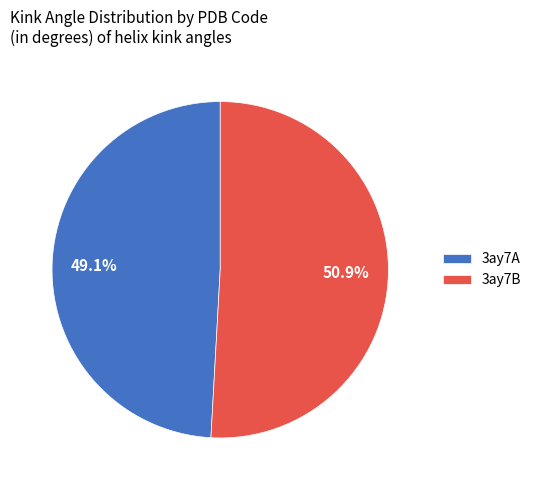

How many segments does this pie chart have?

2